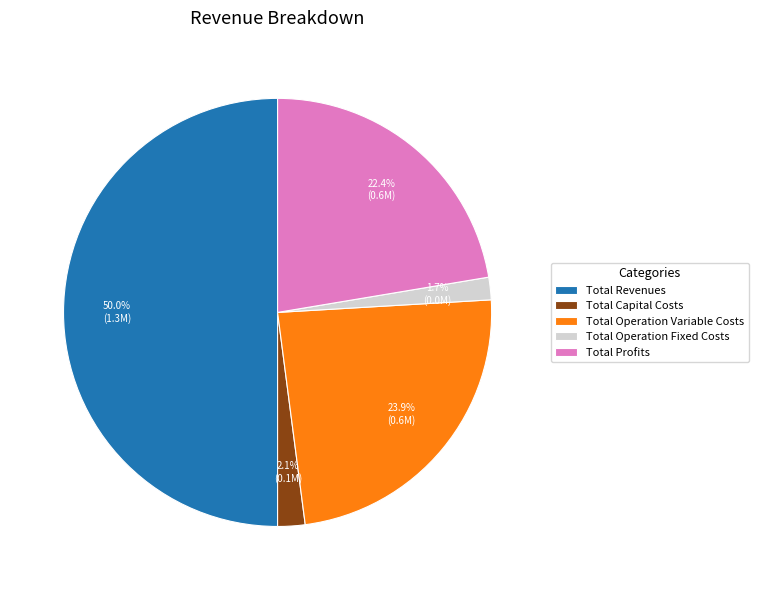

What is the largest slice in the pie chart?

Total Revenues